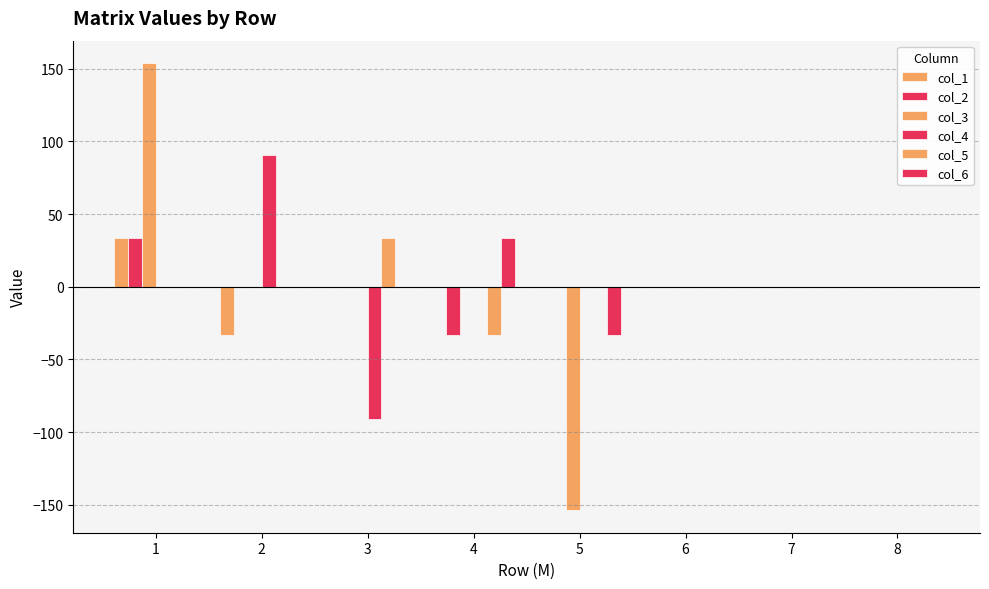

Count the number of categories in the chart.

8